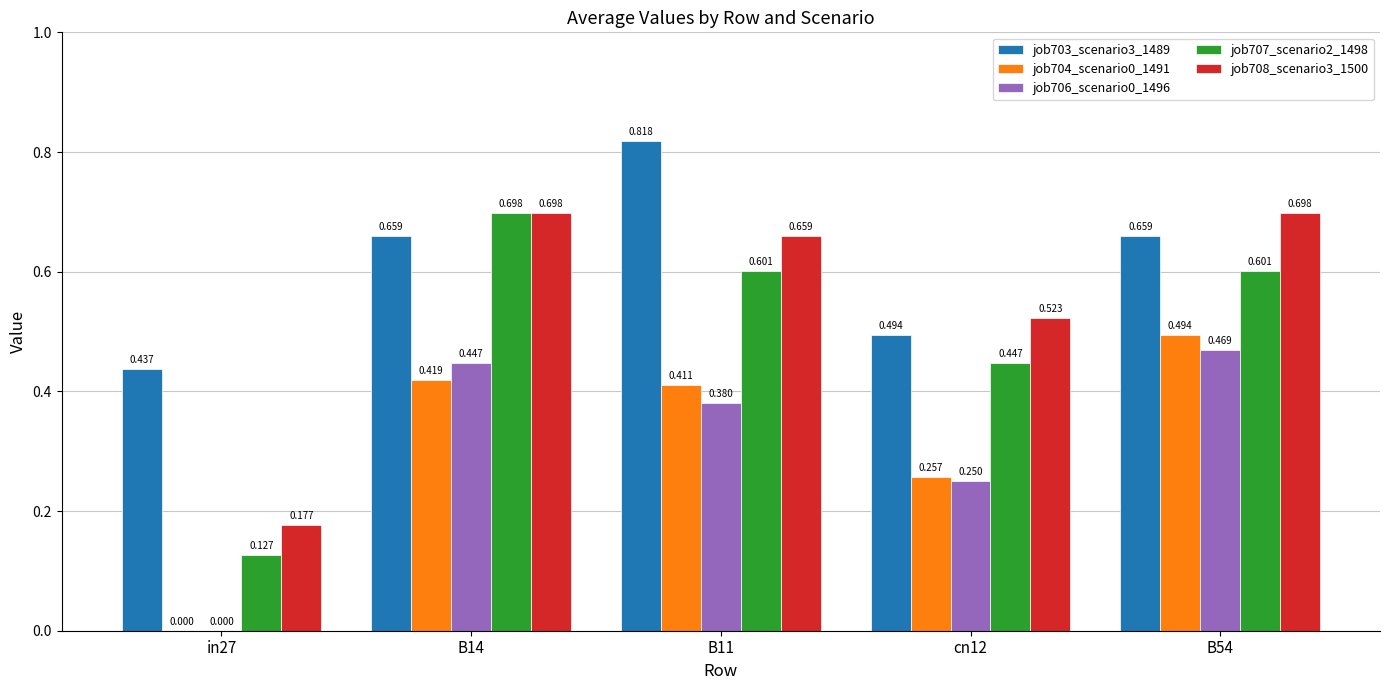

What is the sum of all job703_scenario3_1489 values?

3.1